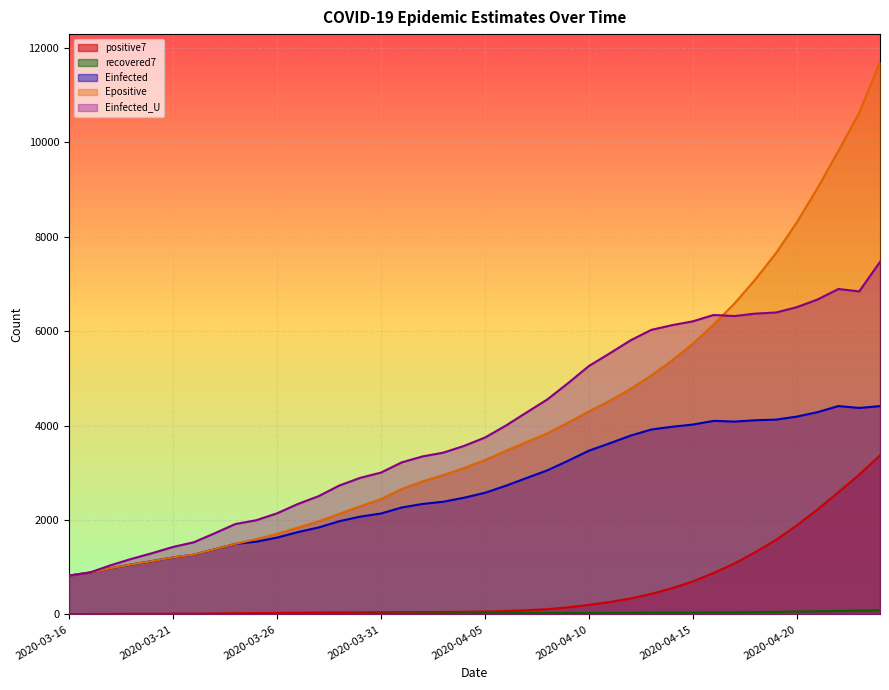

How many values in the recovered7 series are below 26?

20